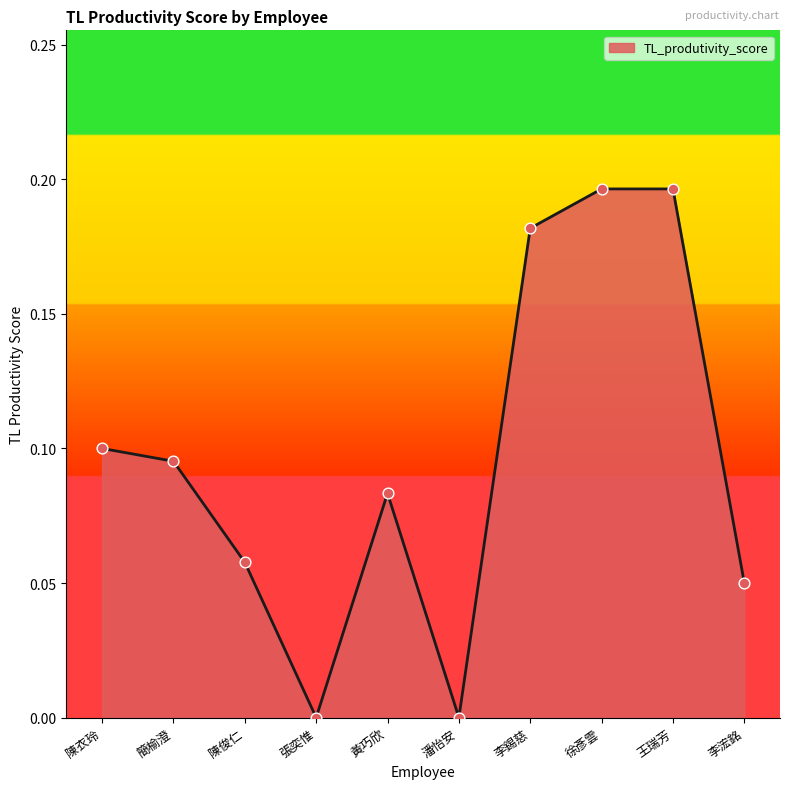

What is the change in value from 陳衣玲 to 李錫慈?

+0.1